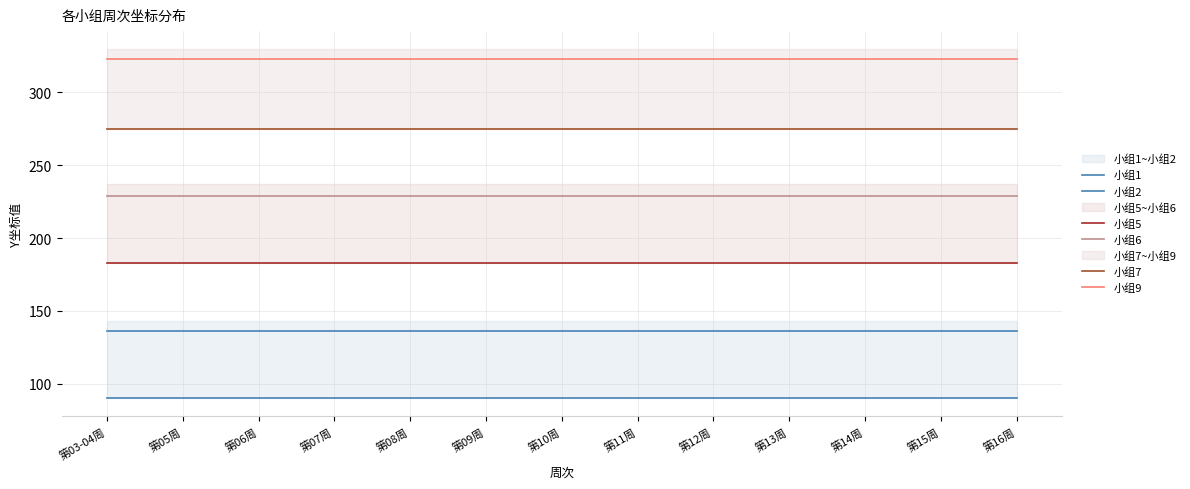

What is the sum of the 小组9 values at 第06周 and 第16周?

646